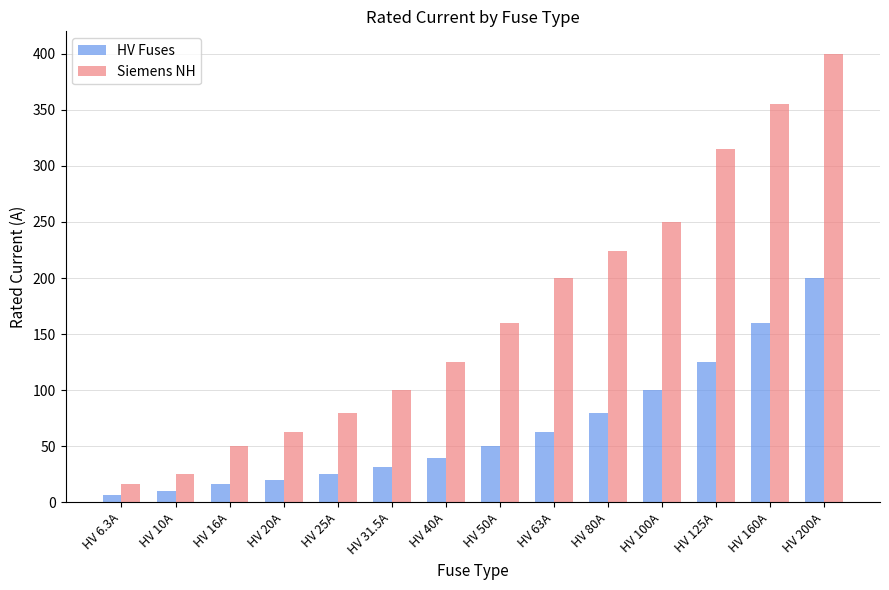

Reading left to right, list all the values displayed in this chart.

HV Fuses: 6.3	10.0	16.0	20.0	25.0	31.5	40.0	50.0	63.0	80.0	100.0	125.0	160.0	200.0
Siemens NH: 16.0	25.0	50.0	63.0	80.0	100.0	125.0	160.0	200.0	224.0	250.0	315.0	355.0	400.0